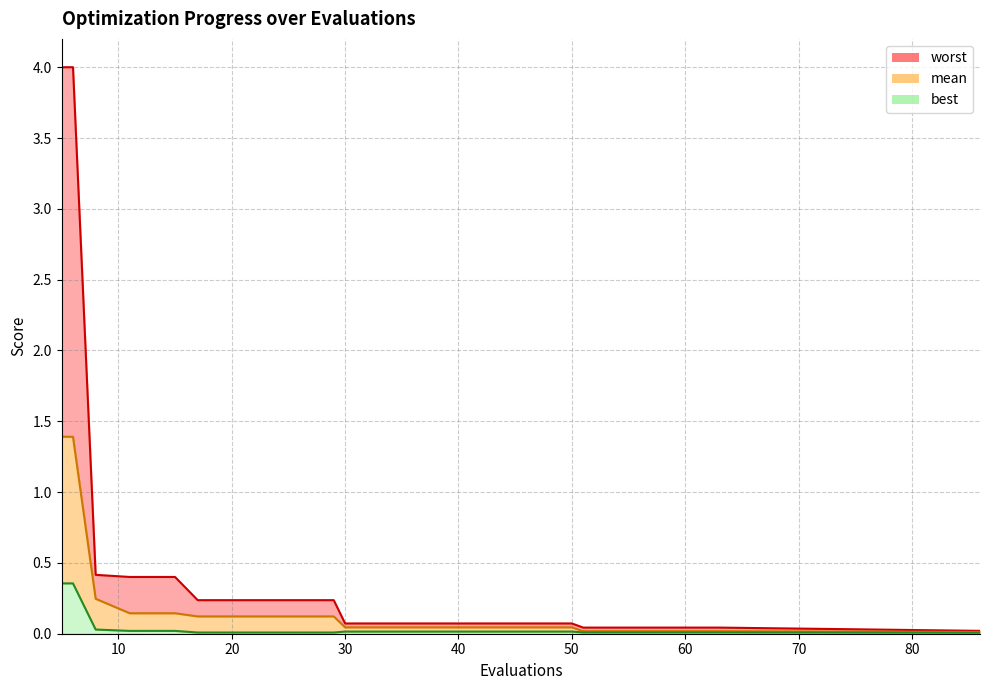

What is the total value across all series at 29?

0.4